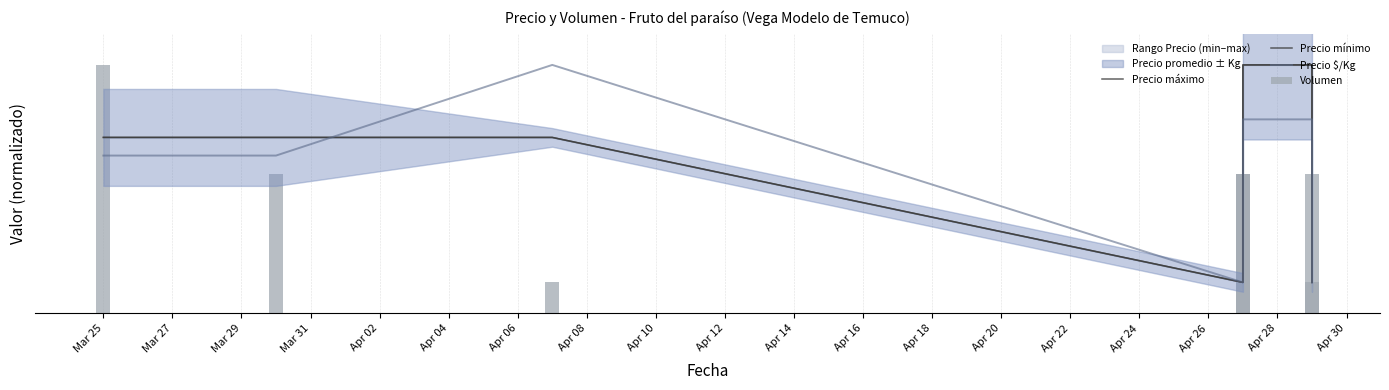

What is the sum of the Volumen values at Apr 04 and Mar 27?

27.5